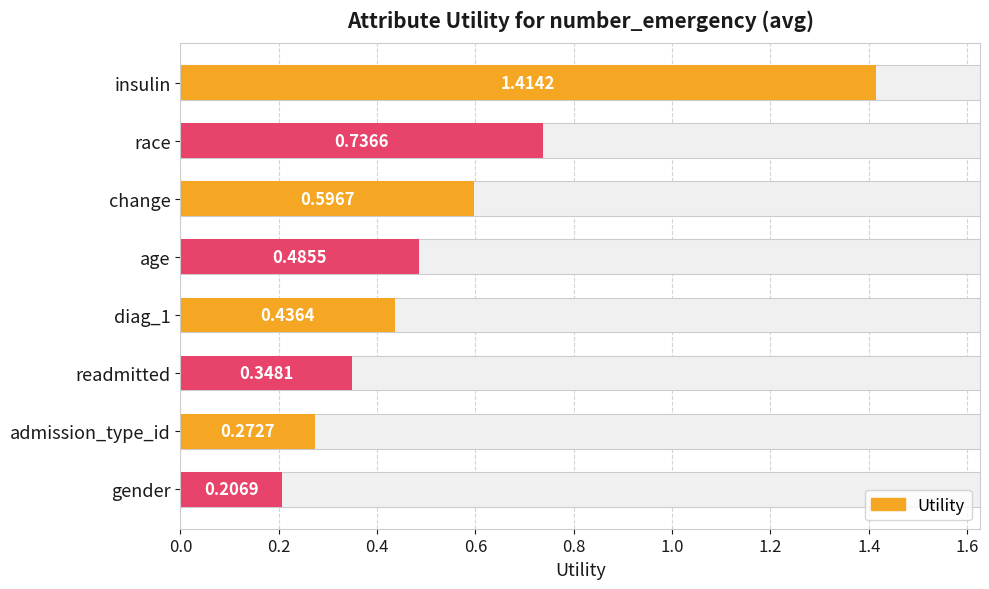

How many series are shown in this chart?

1